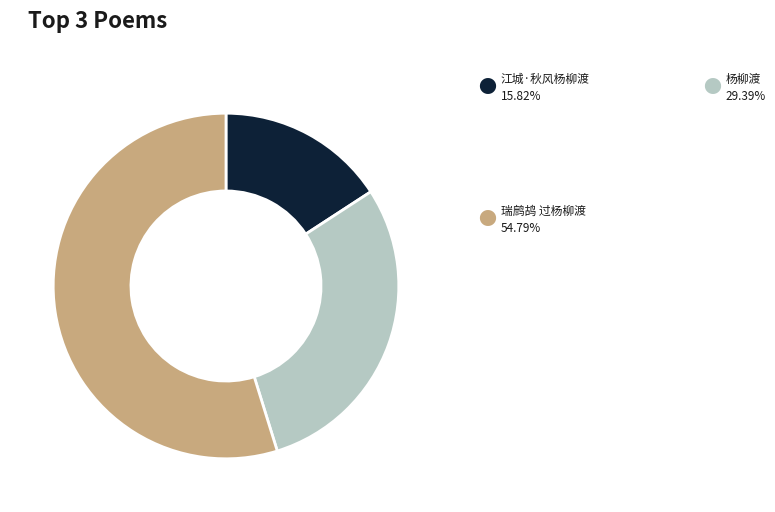

How many slices are in this pie chart?

3